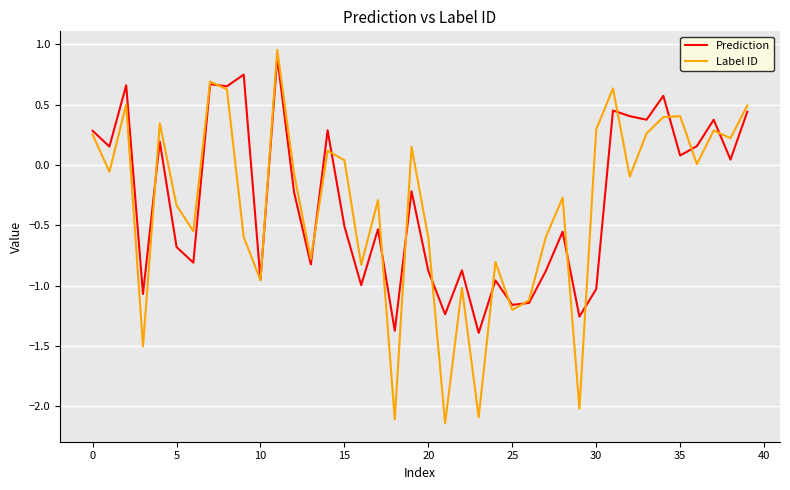

Which series has the widest spread of values?

Label ID